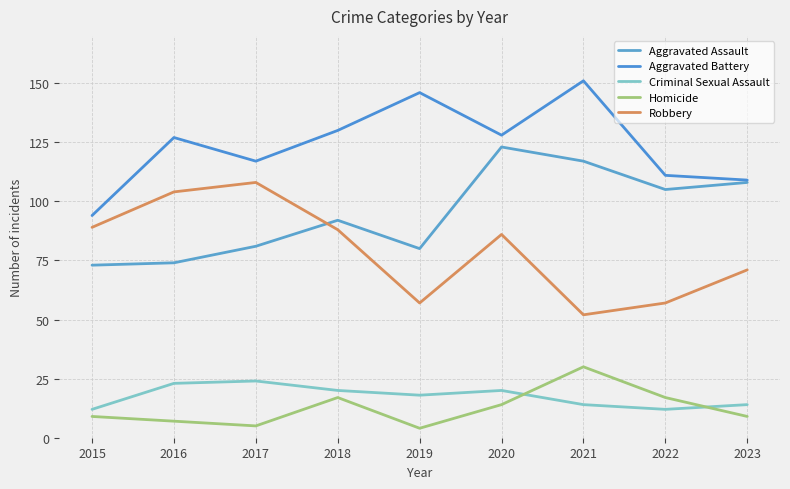

Is this an area chart (filled region under the line)?

No